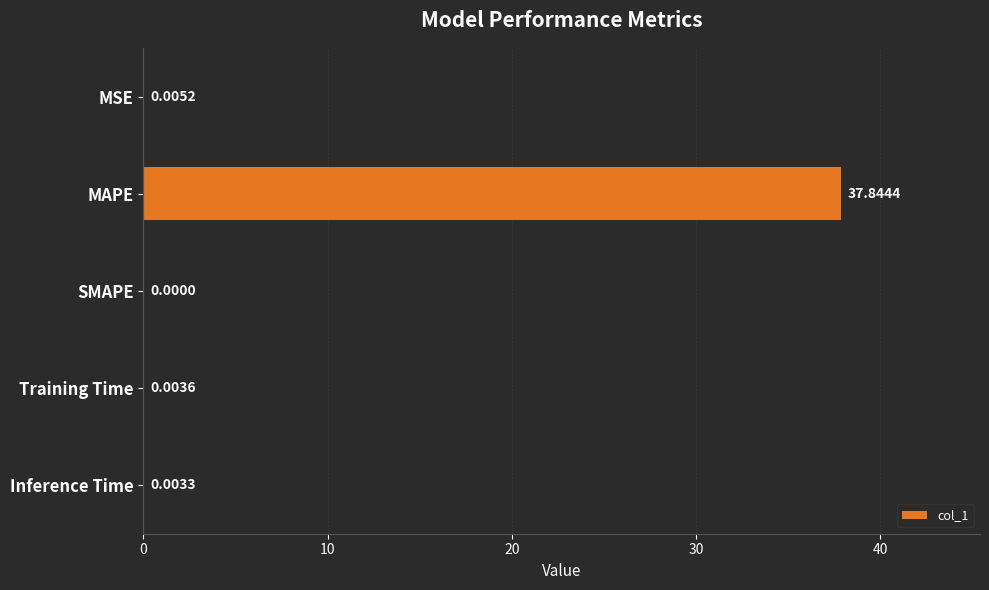

Between Training Time and MSE, which is larger?

MSE